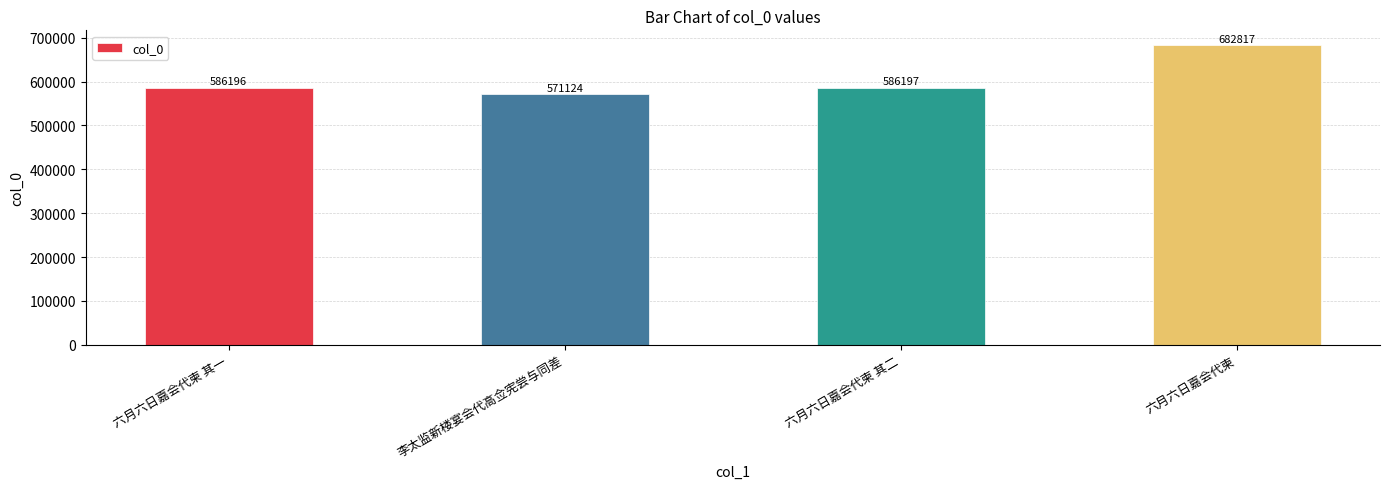

Which label corresponds to the smallest value in the chart?

李太监新楼宴会代高佥宪尝与同差